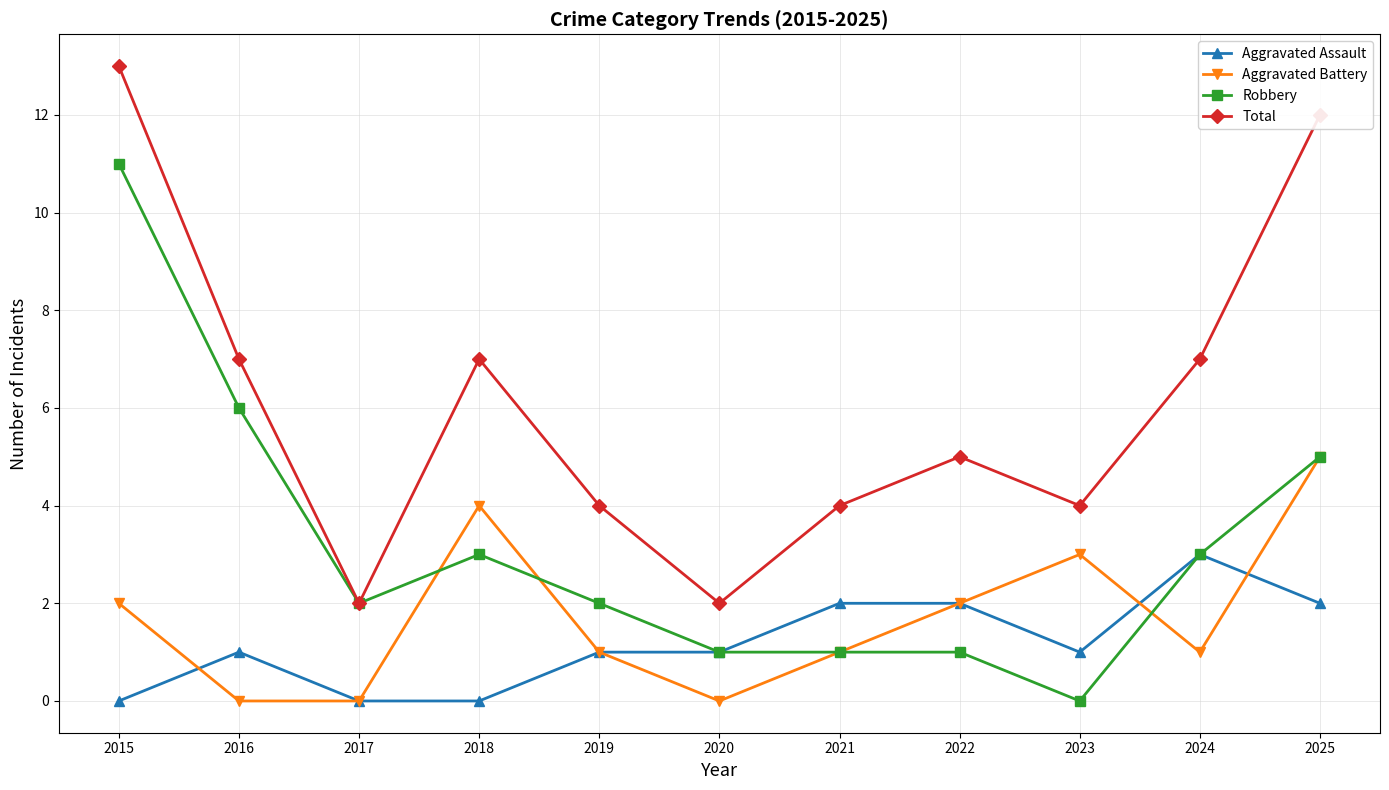

At which label does Aggravated Battery first exceed 1?

2015